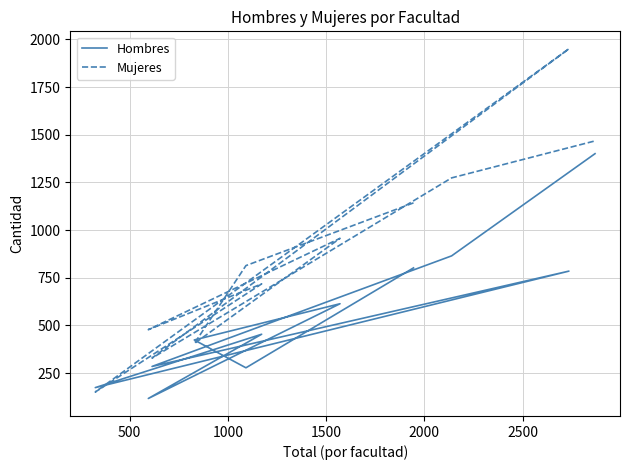

The value of Mujeres at 2000 is 656. True or false?

False